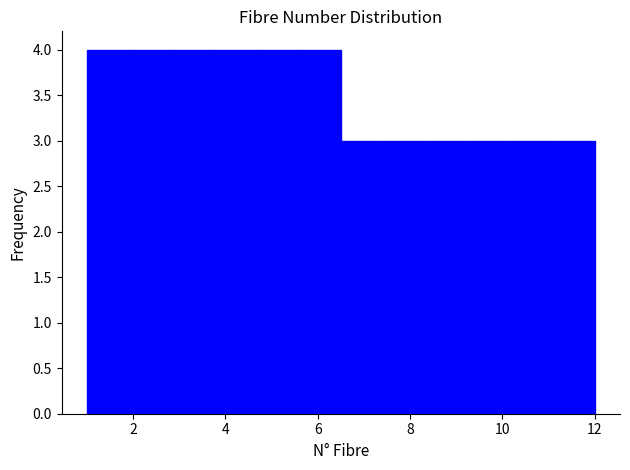

Reading left to right, list every bar in this chart as the range it spans on the x-axis followed by its height. Neither the bar edges nor the heights are printed on the chart, so give them approximately, as read against the axes.

1.0 to 2.0: 4
2.0 to 2.8: 4
2.8 to 3.8: 4
3.8 to 4.6: 4
4.6 to 5.6: 4
5.6 to 6.6: 4
6.6 to 7.4: 3
7.4 to 8.4: 3
8.4 to 9.2: 3
9.2 to 10.2: 3
10.2 to 11.0: 3
11.0 to 12.0: 3